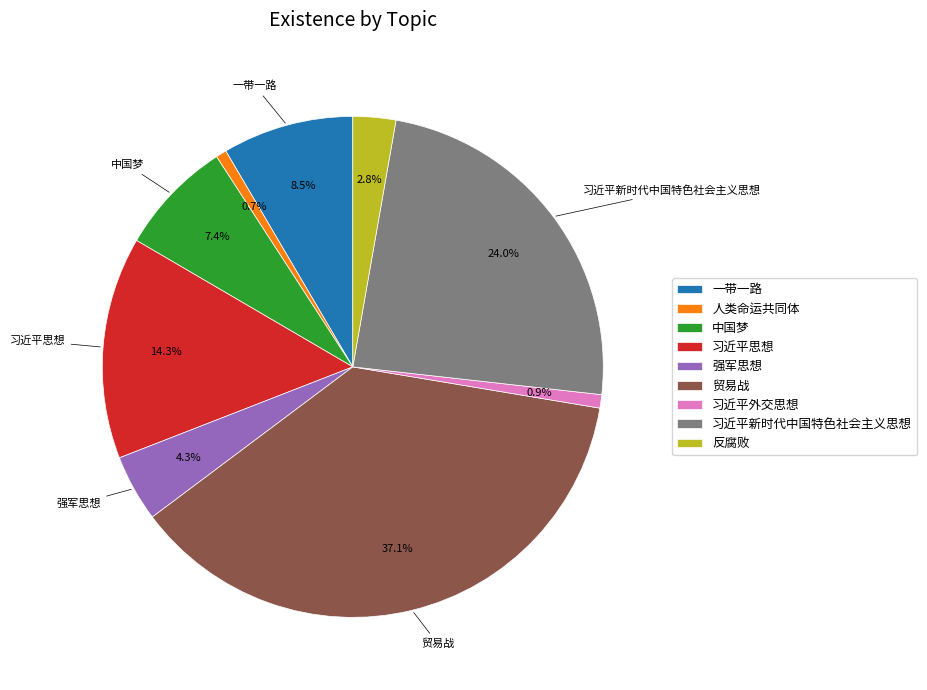

How many segments does this pie chart have?

9